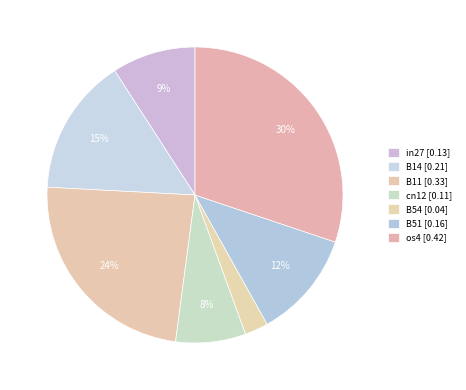

To the nearest percent, what is the average slice percentage?

14%